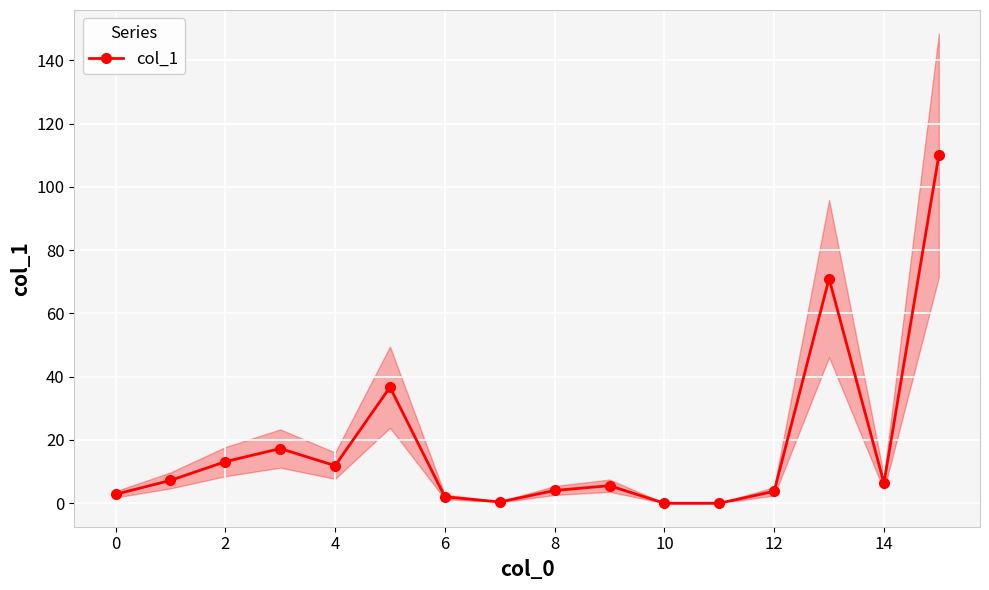

What is the maximum value for col_1?

110.0